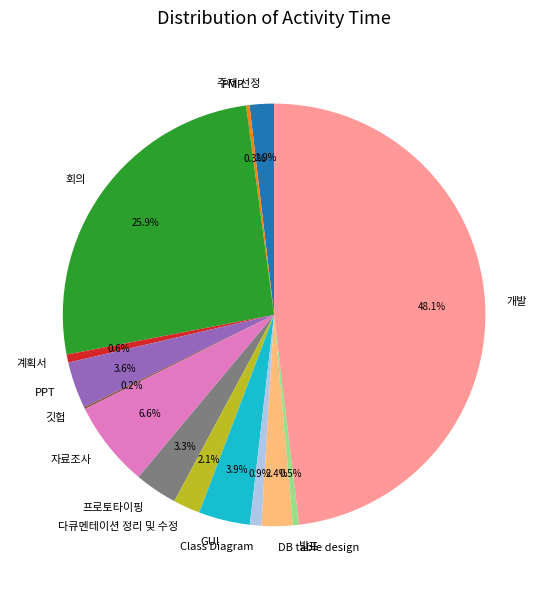

Which category has the biggest portion of the pie?

개발